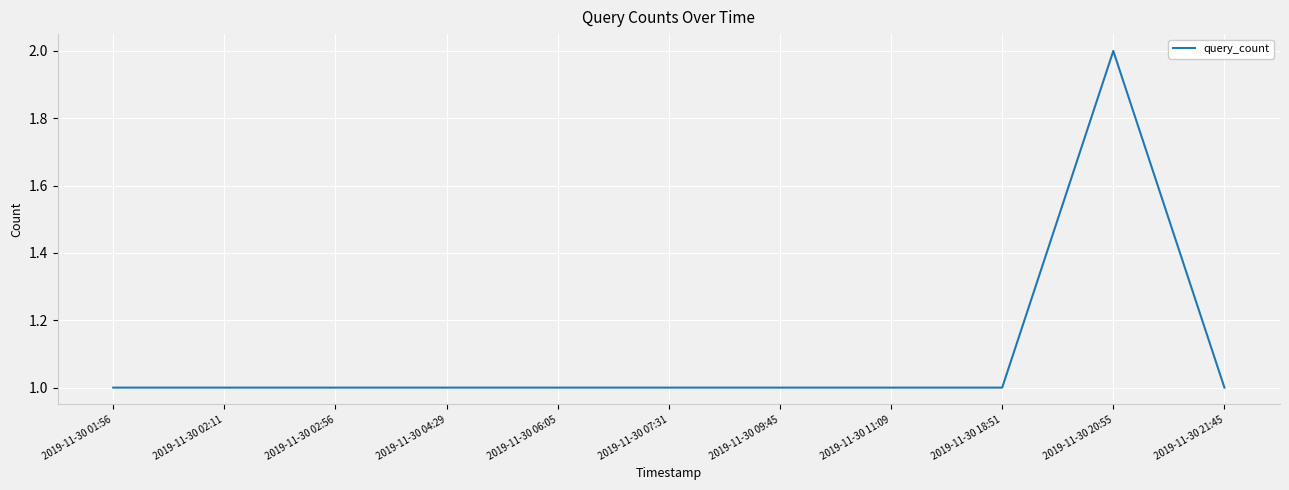

What is the sum of the values at 2019-11-30 21:45 and 2019-11-30 06:05?

2